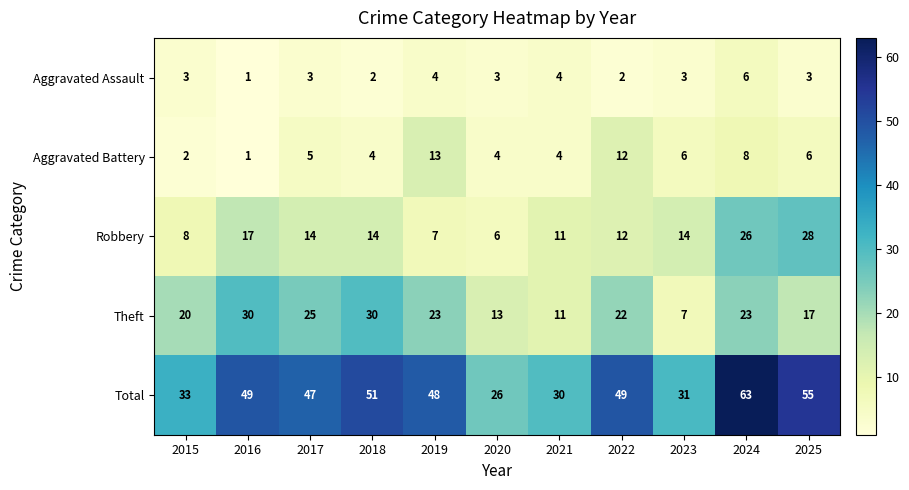

Is it true that Theft equals 20 at 2015?

True